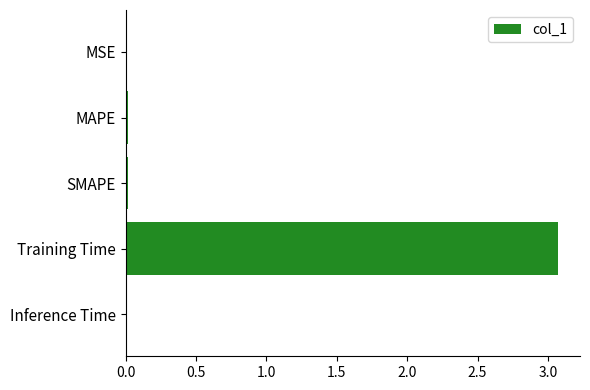

Are the bars grouped side by side (vs. stacked)?

No